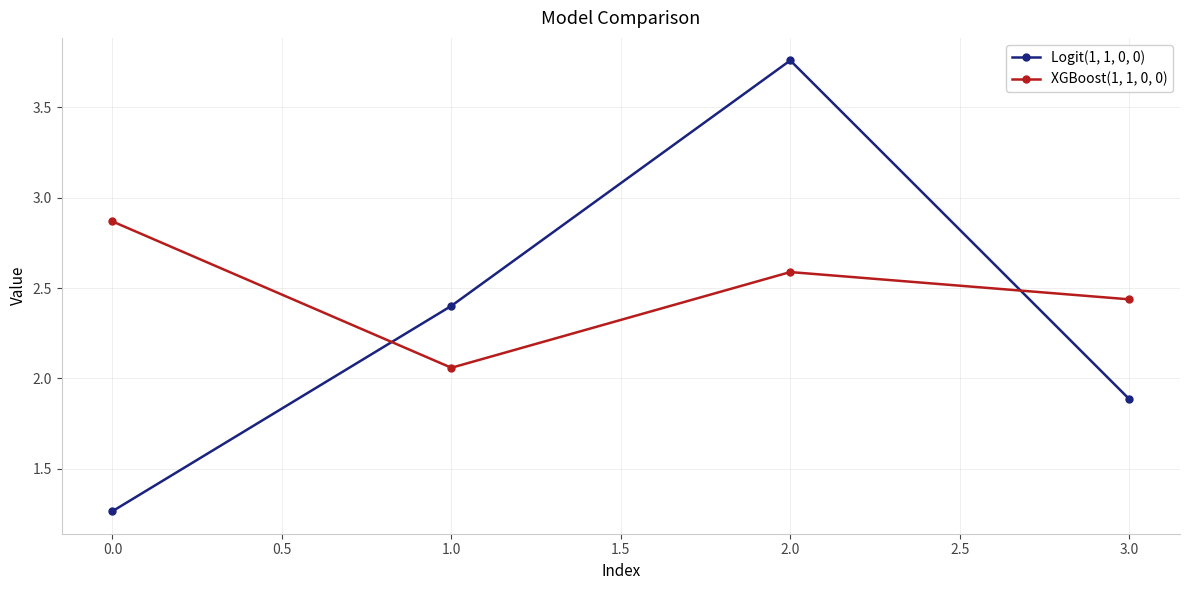

The XGBoost(1, 1, 0, 0) series shows 4.4 at 0.0. True or false?

False